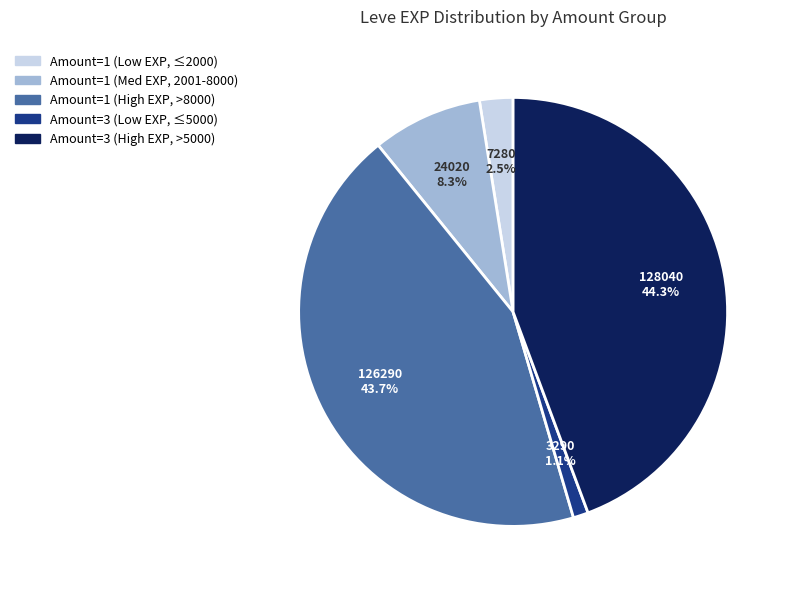

Which category has the smallest portion of the pie?

Amount=3 (Low EXP, ≤5000)